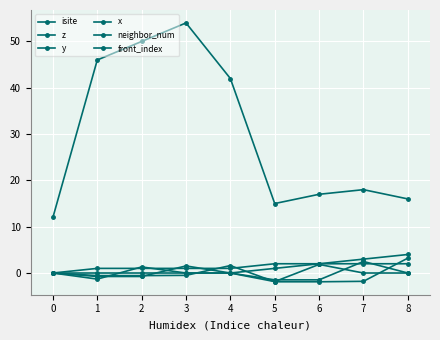

How many lines are shown in the chart?

6